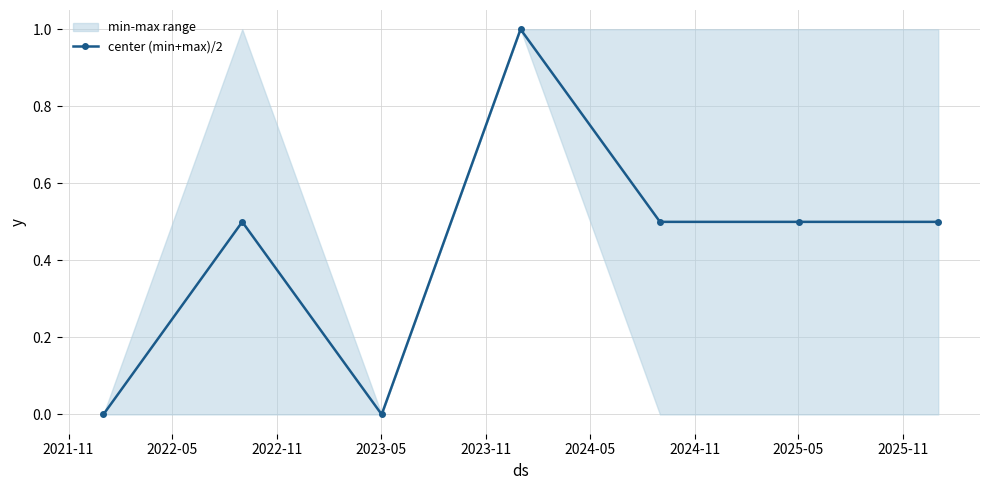

What is the maximum value for center (min+max)/2?

1.0